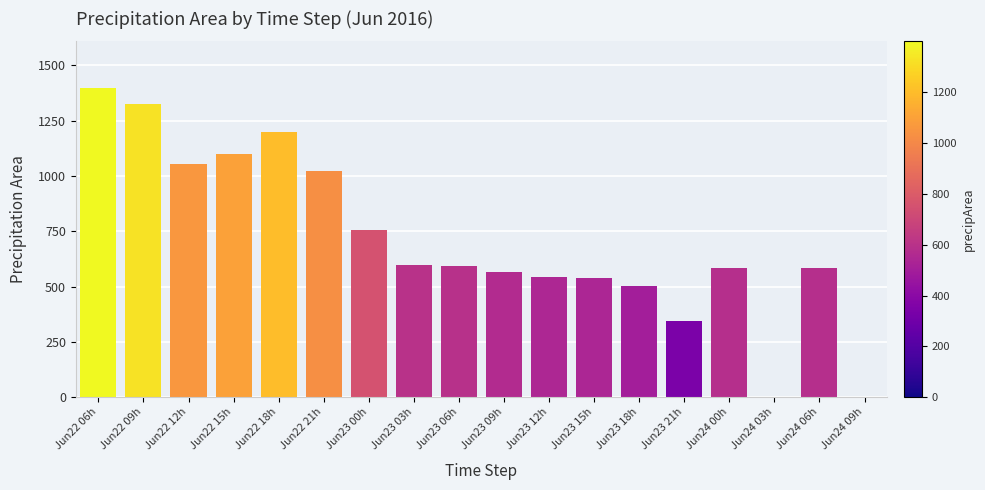

Which category has the highest value across all series?

Jun22 06h